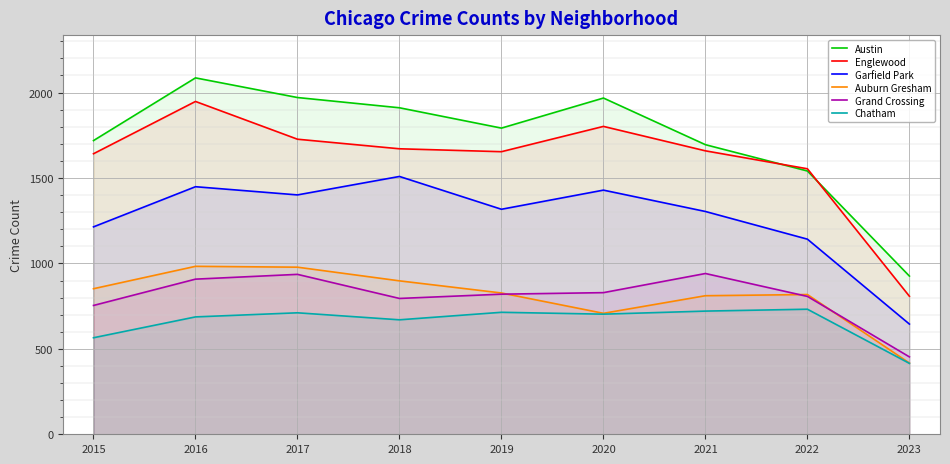

What is the average value of the Auburn Gresham series?

810